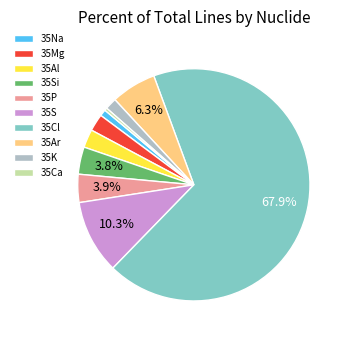

Between 35Na and 35S, which is larger?

35S